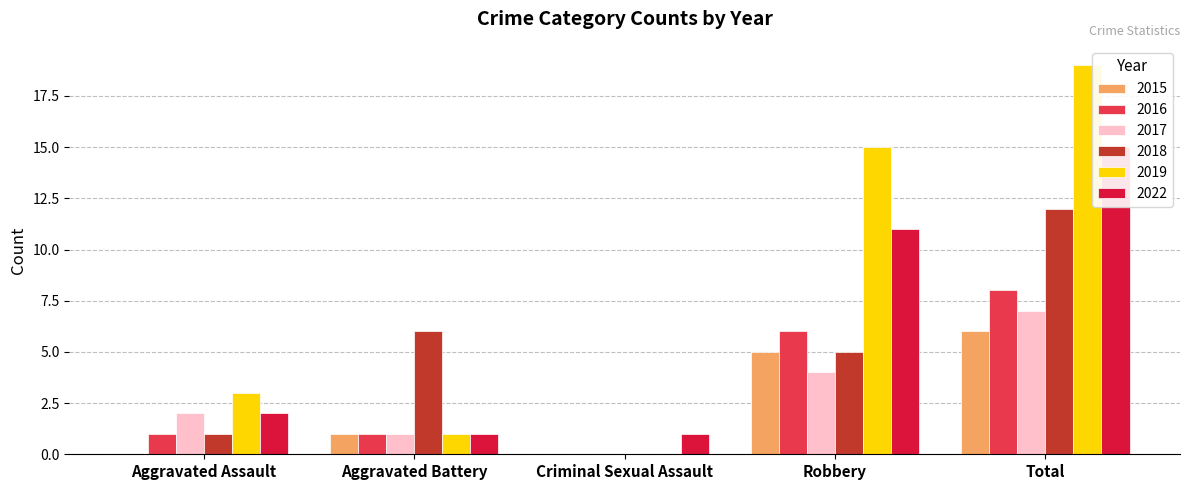

The 2017 series shows 3 at Aggravated Assault. True or false?

False